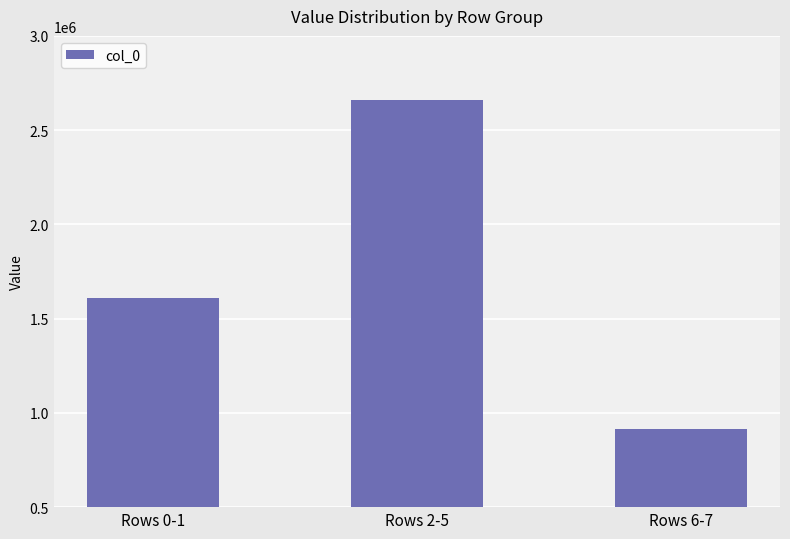

Does the chart contain stacked bars?

No